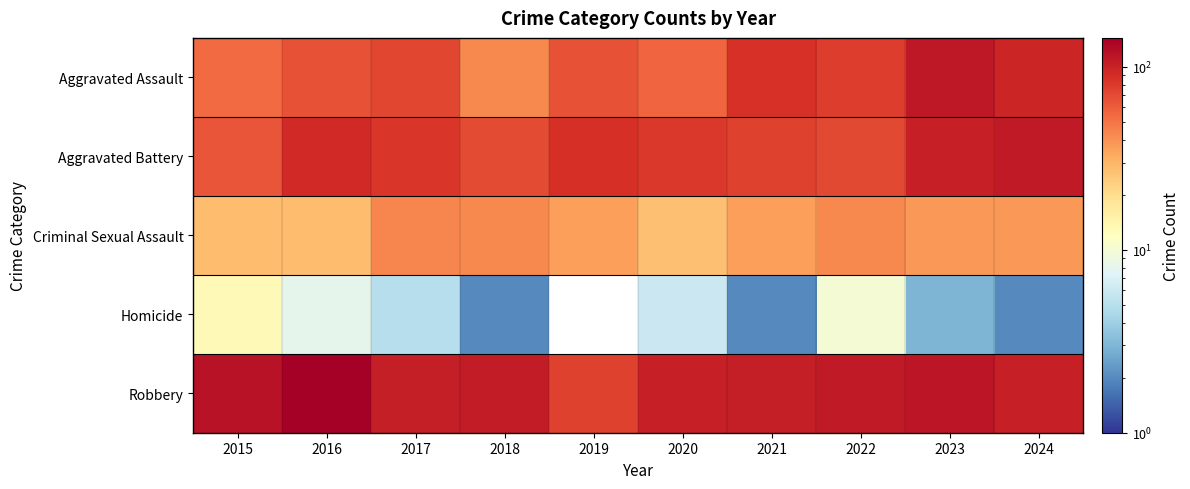

Which series changed the most between 2020 and 2024?

Aggravated Assault